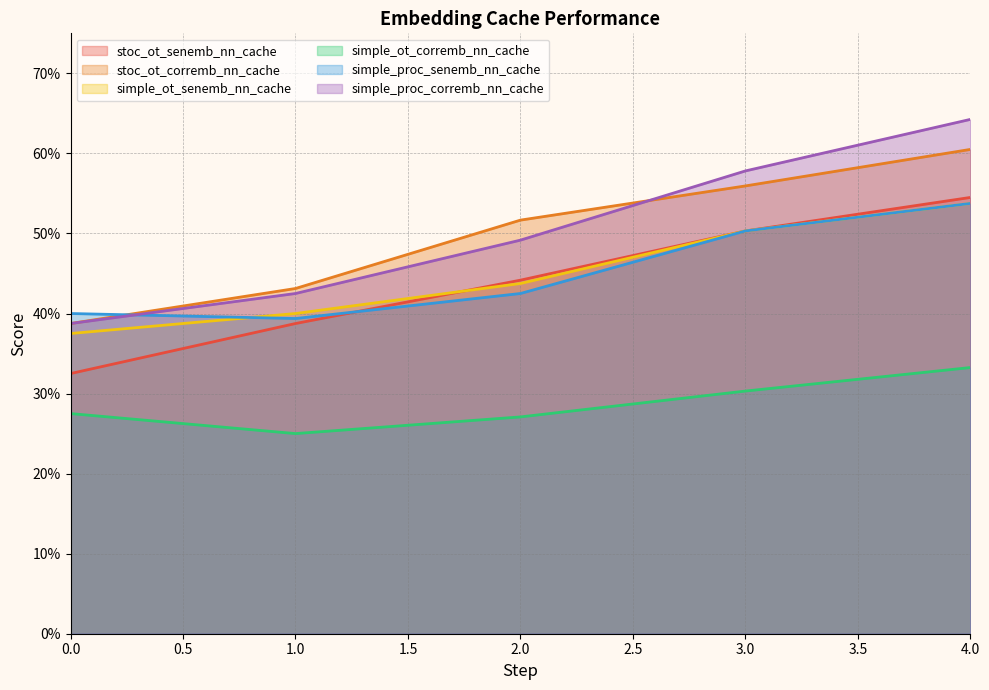

What is the value of the stoc_ot_senemb_nn_cache point at the 4th from the left?

0.5